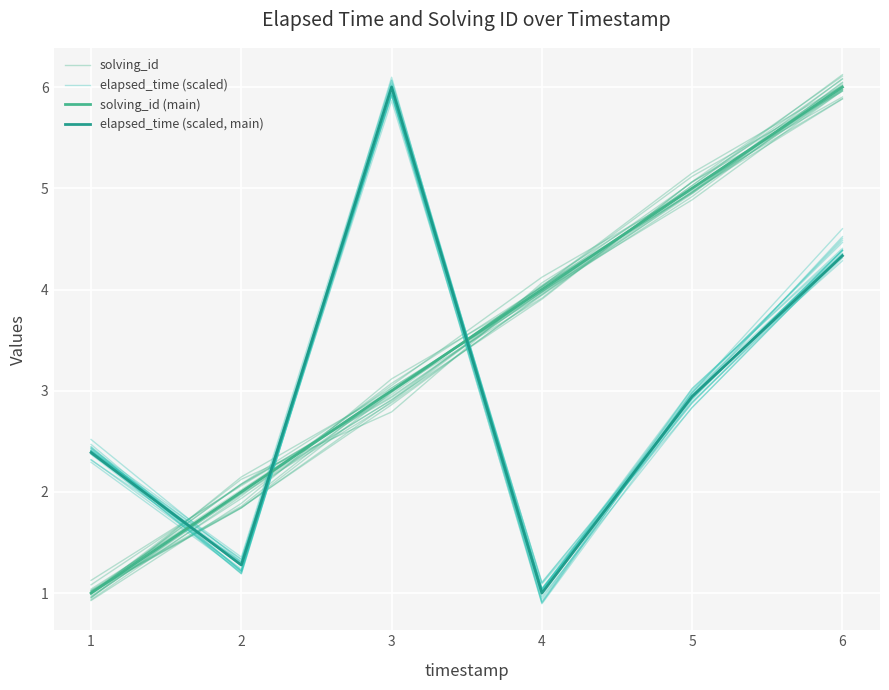

Which series has the largest total across all categories?

solving_id